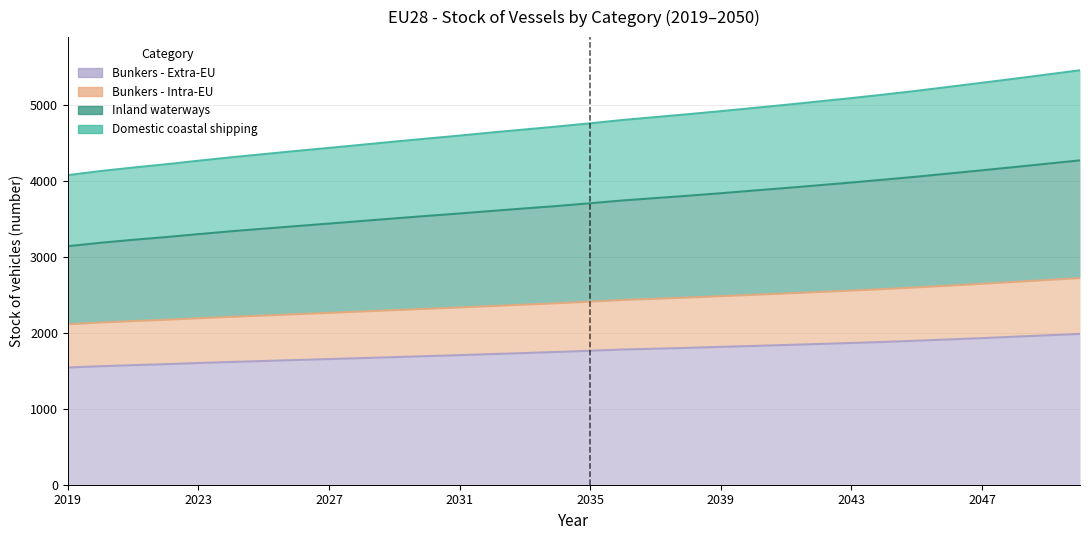

True or false: Bunkers - Intra-EU and Domestic coastal shipping intersect in this chart.

False